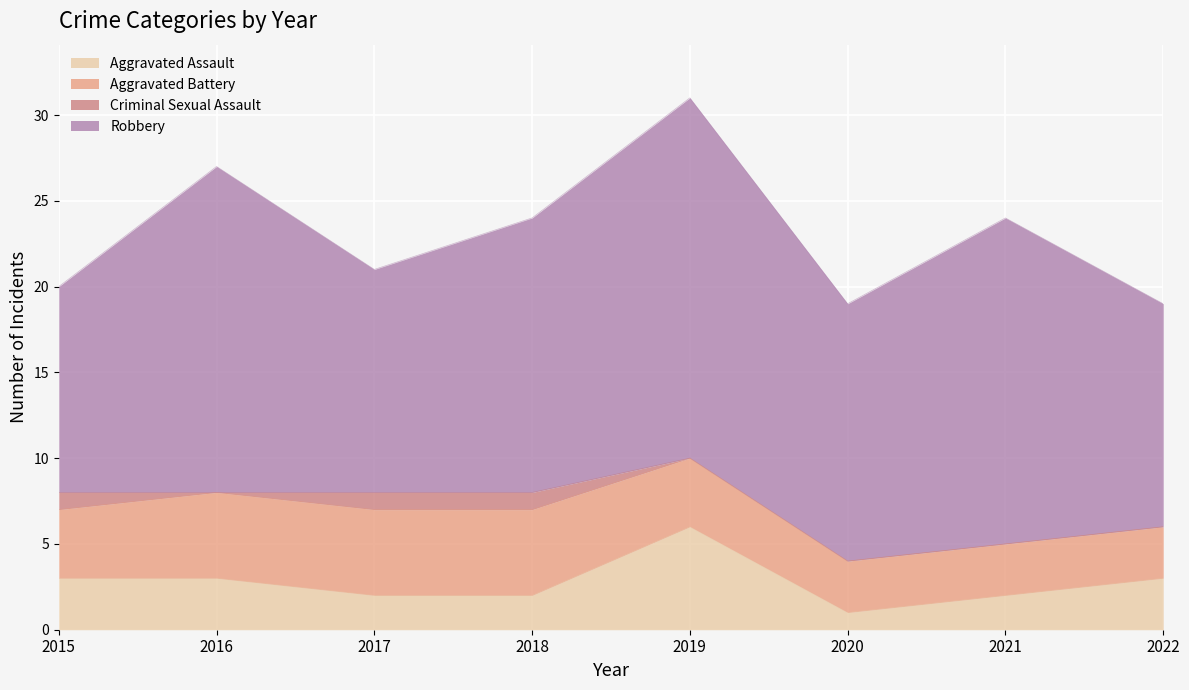

Reading left to right, what are all the values shown in this chart?

Aggravated Assault: 3	3	2	2	6	1	2	3
Aggravated Battery: 4	5	5	5	4	3	3	3
Criminal Sexual Assault: 1	0	1	1	0	0	0	0
Robbery: 12	19	13	16	21	15	19	13